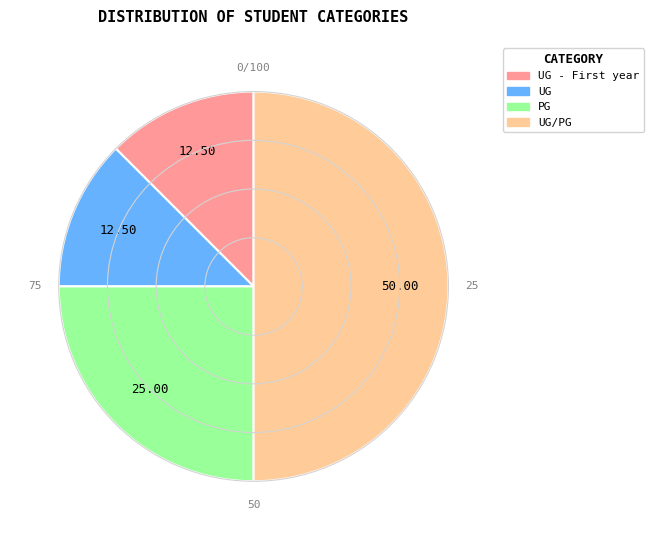

Does UG represent more than half of the total?

No